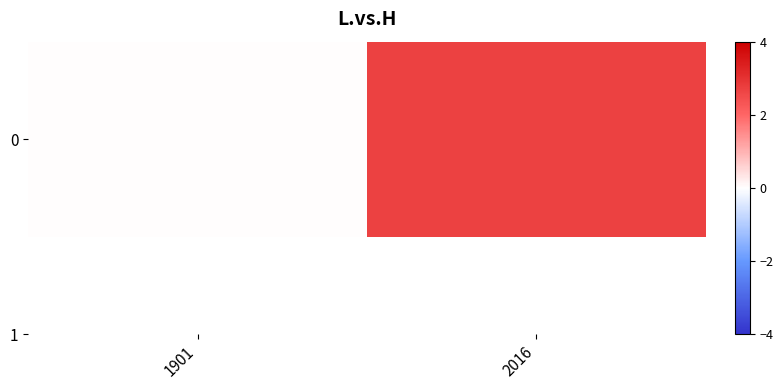

What is the approximate value at 2016?

2.7